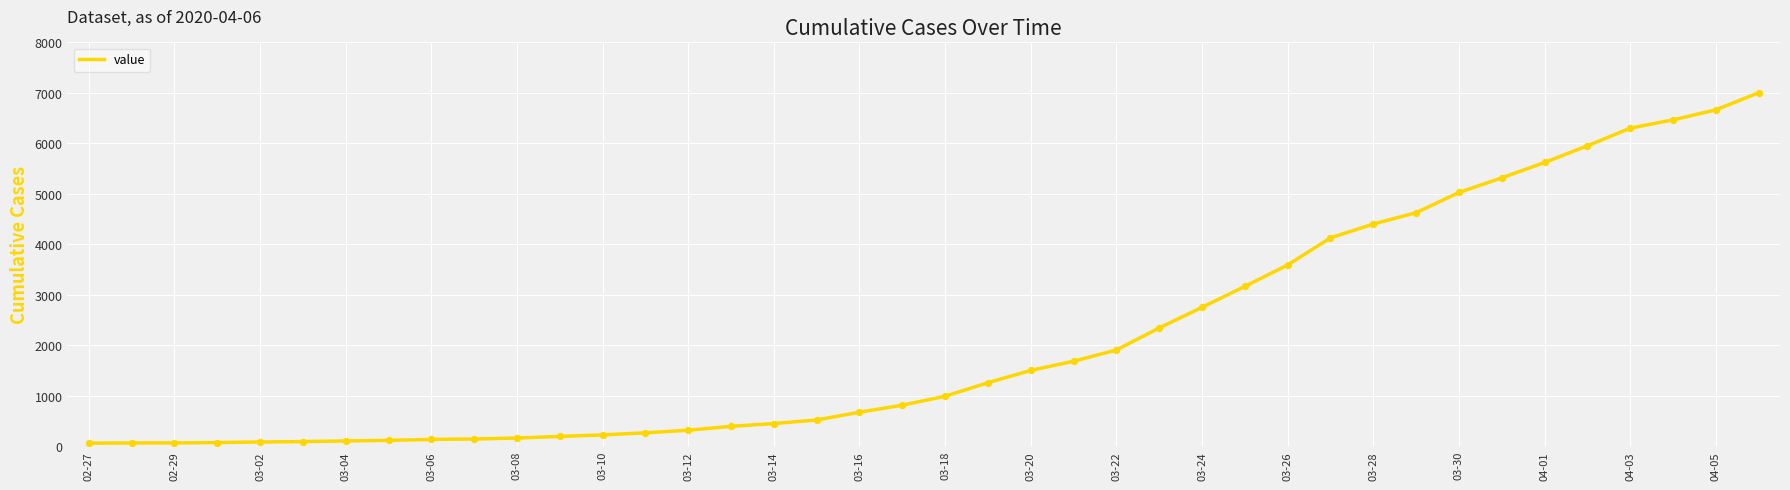

What is the greatest value displayed?

7003